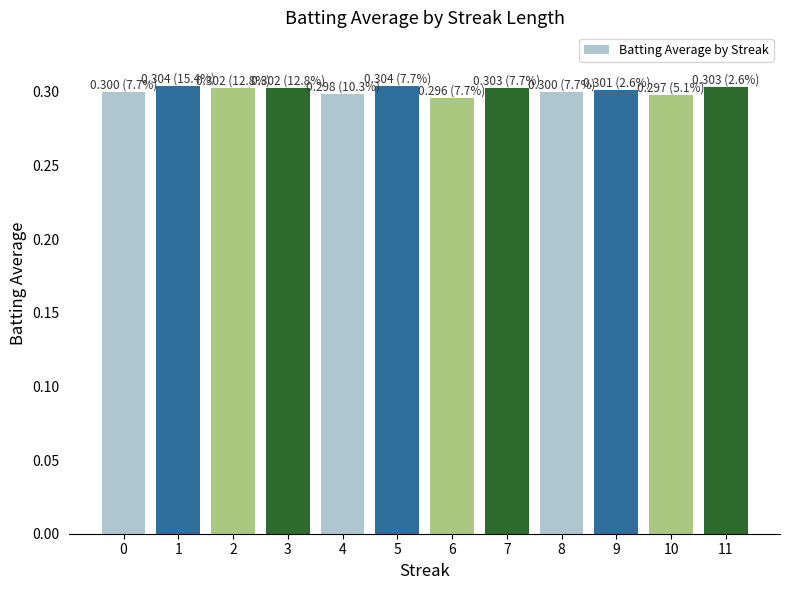

What is the sum of the values at 5 and 7?

0.6